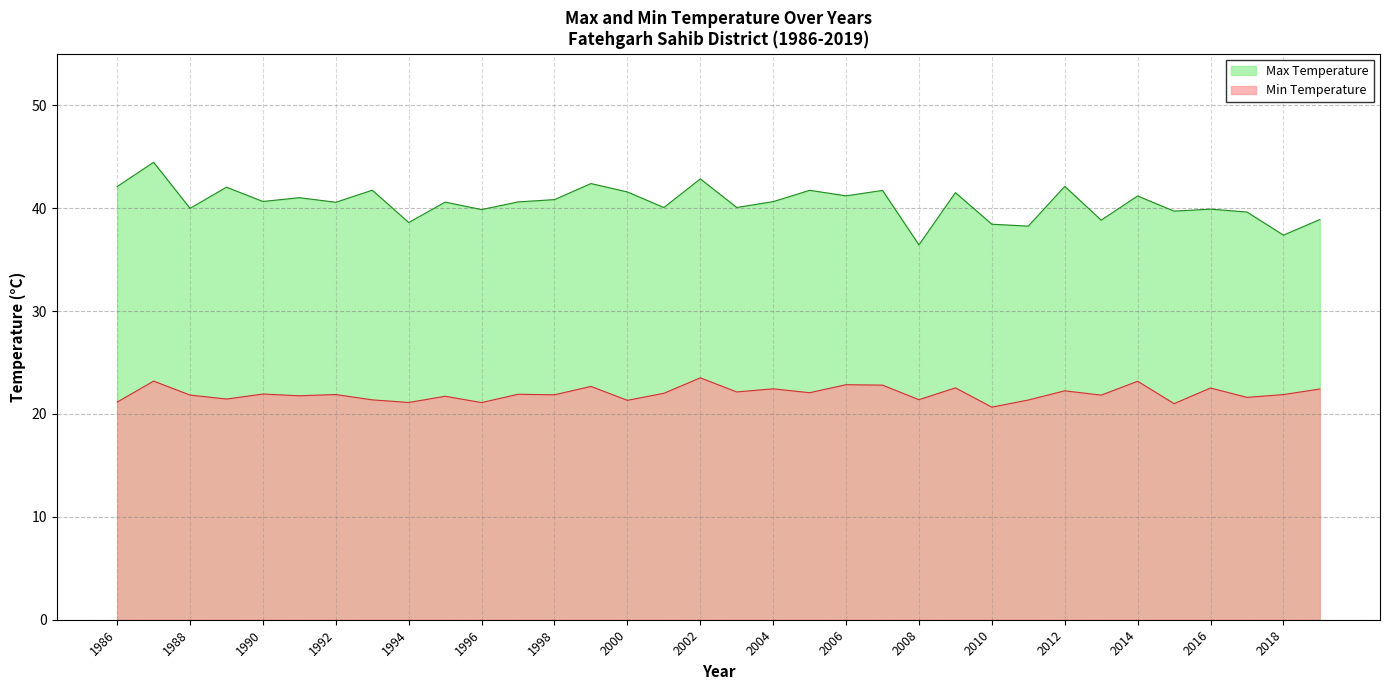

What position from the right is 1990?

30